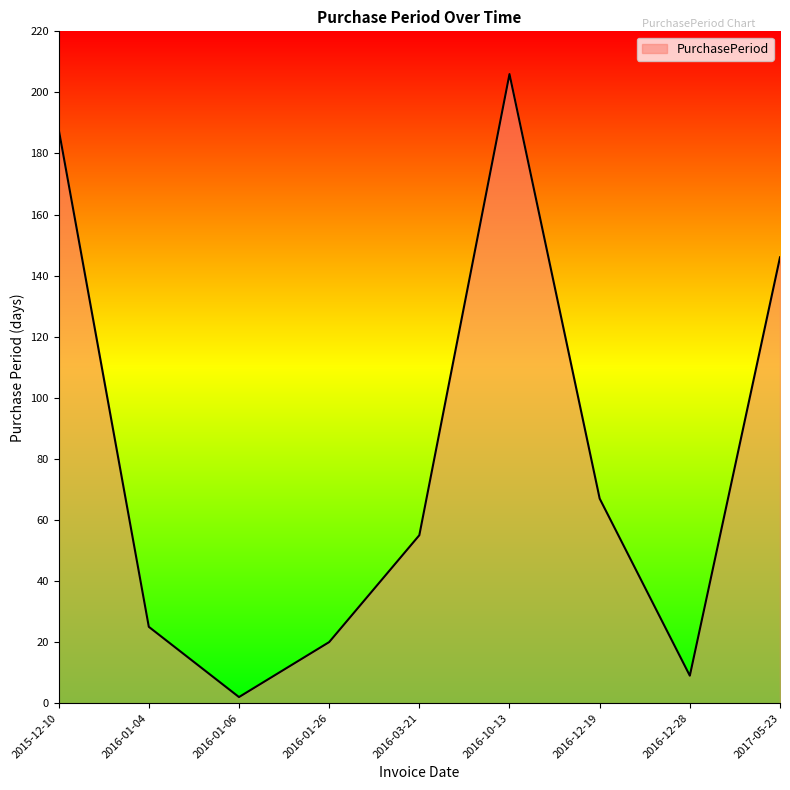

What position from the left is 2016-12-28?

8